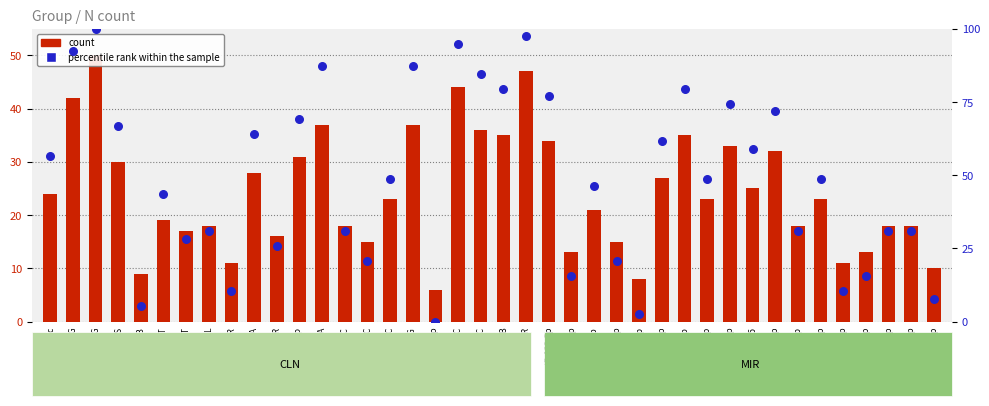

Which series contains the lowest Y value?

percentile rank within the sample